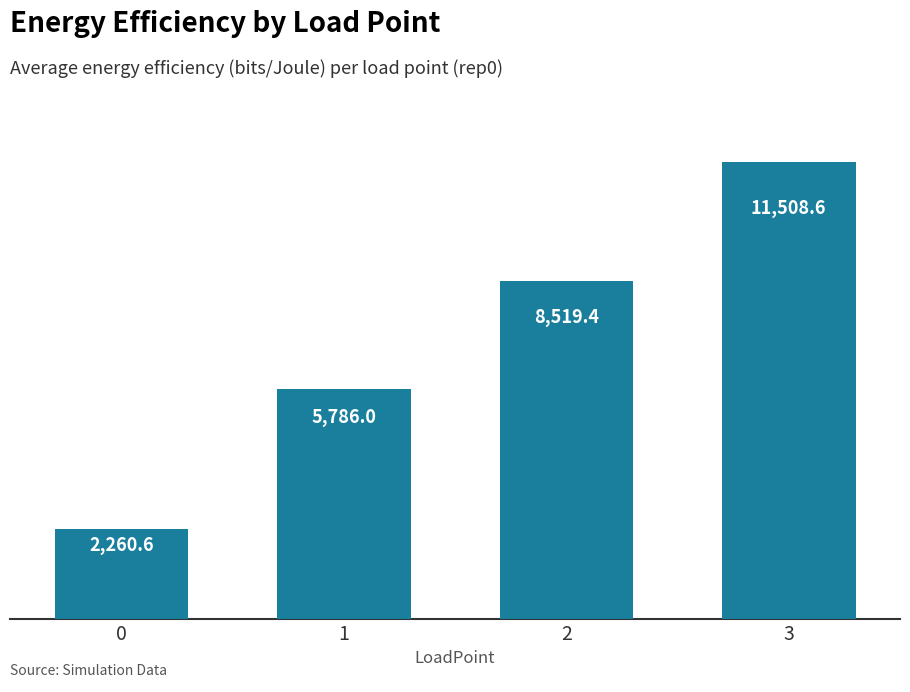

Reading left to right, transcribe all the data shown in this chart.

0=2260.6	1=5786.0	2=8519.4	3=11508.6